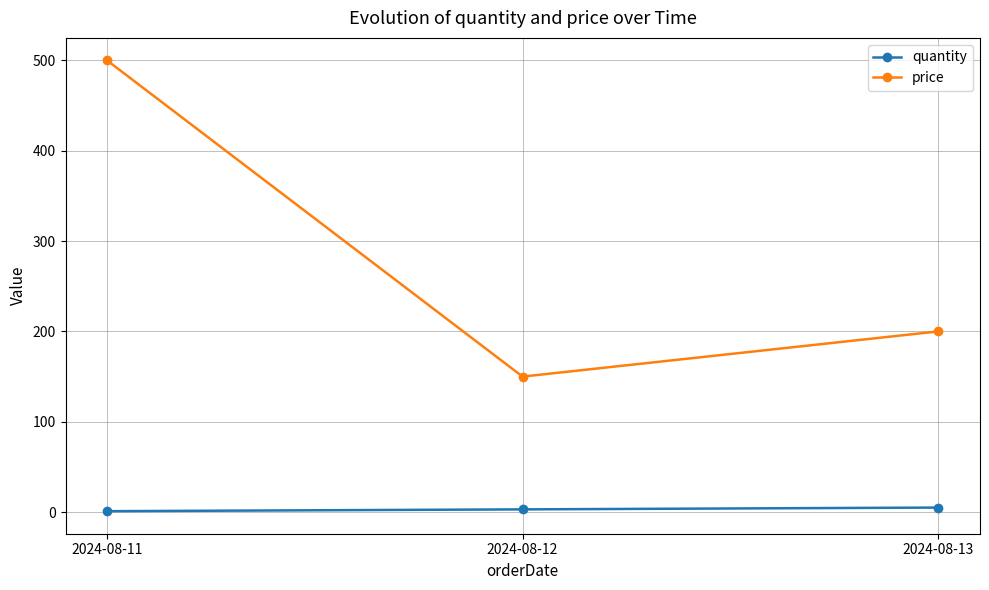

Rank the series at 2024-08-13 from lowest to highest value.

quantity, price